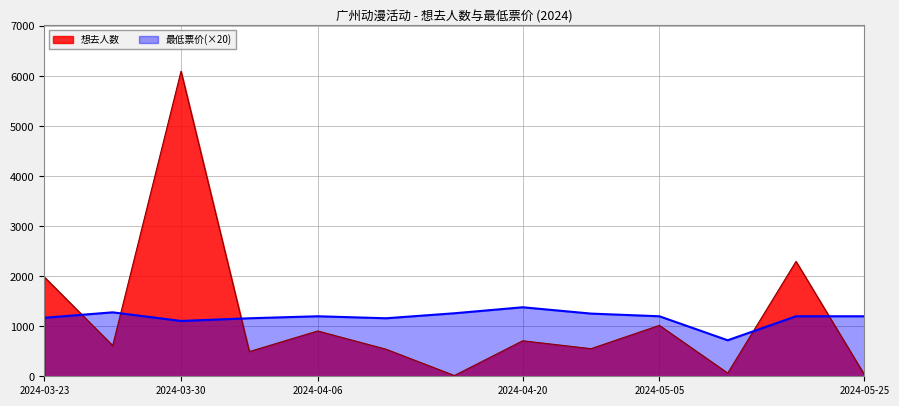

Reading left to right, what are all the values shown in this chart?

想去人数: 1985.0	614.0	6100.0	494.0	906.0	541.0	15.0	710.0	552.0	1018.0	64.0	2297.0	32.0
最低票价: 1170.0	1278.6	1106.2	1160.0	1200.0	1160.0	1260.0	1380.0	1253.4	1200.0	720.0	1200.0	1200.0